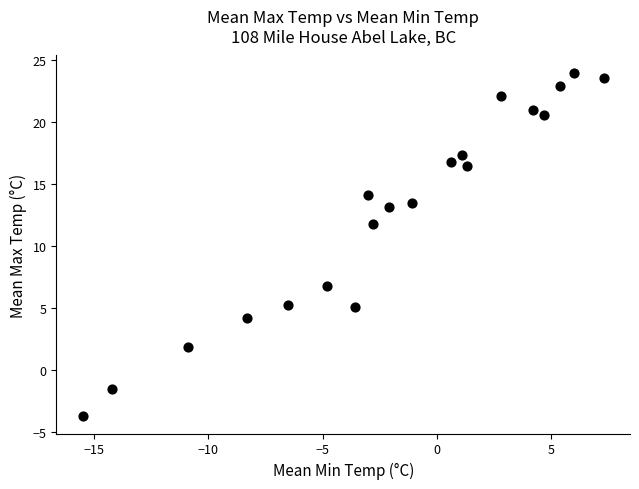

What is the range of Y values (max minus min)?

27.7